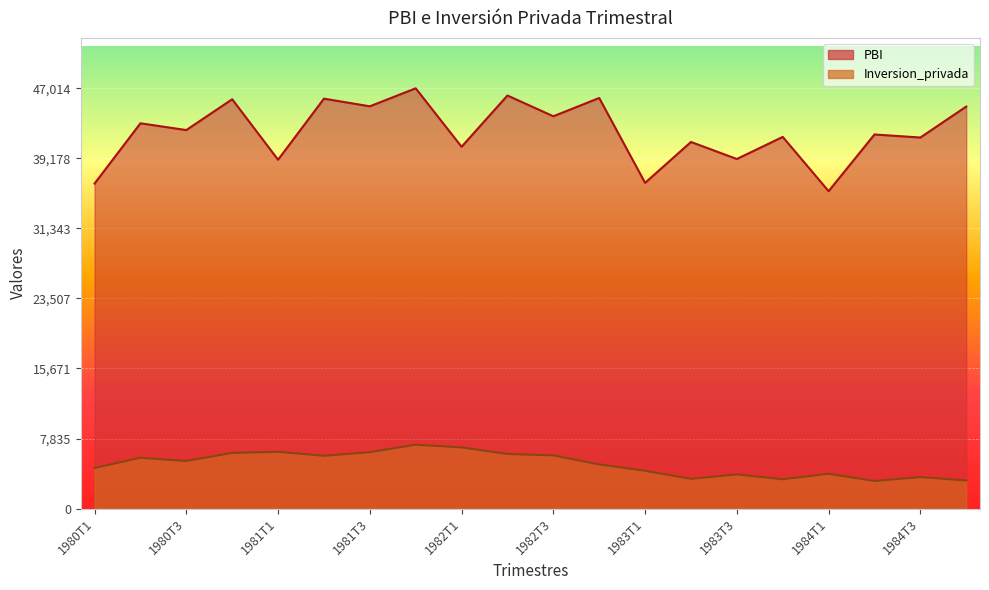

What is the total value across all series at 1981T2?

51760.3